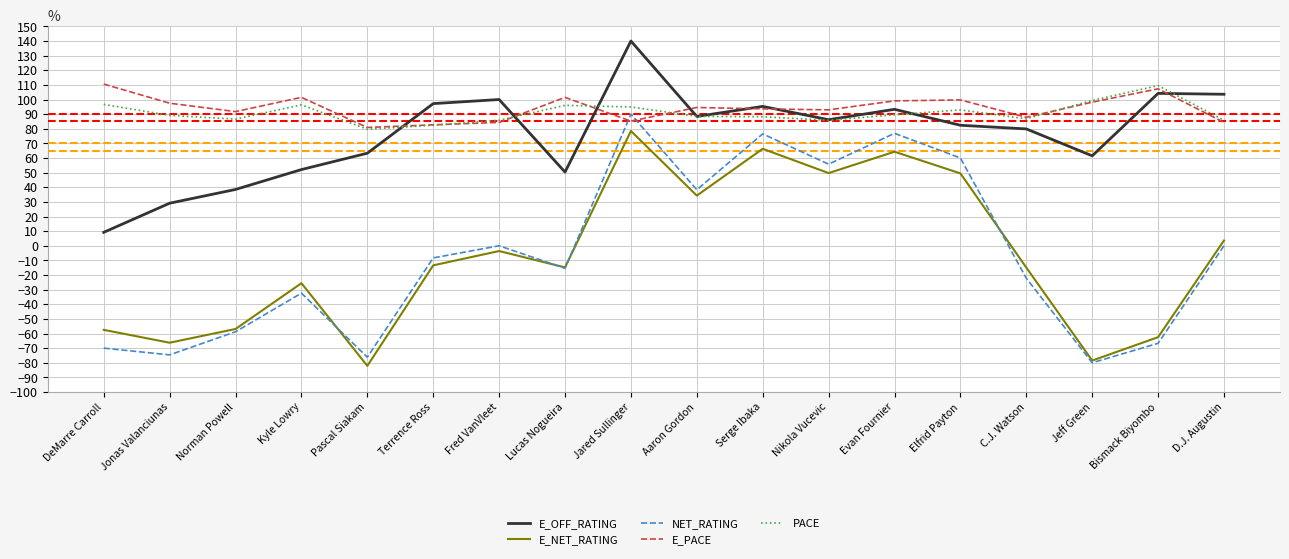

What are all the series names shown in the legend?

E_OFF_RATING, E_NET_RATING, NET_RATING, E_PACE, PACE